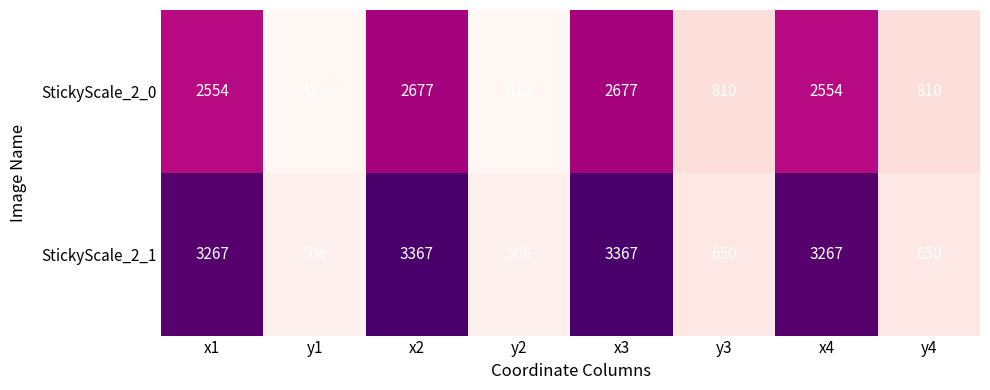

Rank the series by their average value, from highest to lowest.

StickyScale_2_1, StickyScale_2_0